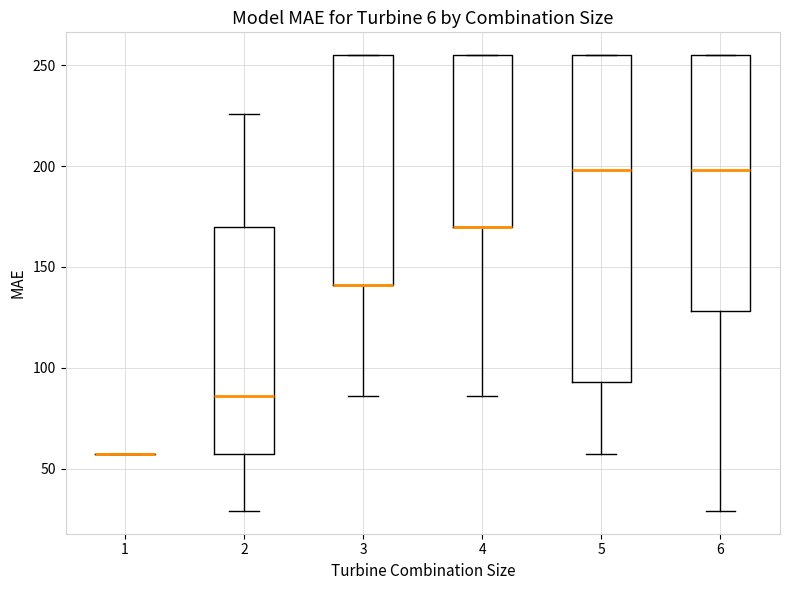

Reading left to right, read every box against the y-axis: the position of its median line, the range the box covers, and the ends of its whiskers. The values are not printed on the chart, so give them approximately, as read against the axis.

1: box collapsed to a line at 55, whiskers 55 to 55
2: median 85, box 55 to 170, whiskers 30 to 225
3: median 140 (drawn on the box's lower edge), box 140 to 255, whiskers 85 to 255
4: median 170 (drawn on the box's lower edge), box 170 to 255, whiskers 85 to 255
5: median 200, box 95 to 255, whiskers 55 to 255
6: median 200, box 130 to 255, whiskers 30 to 255